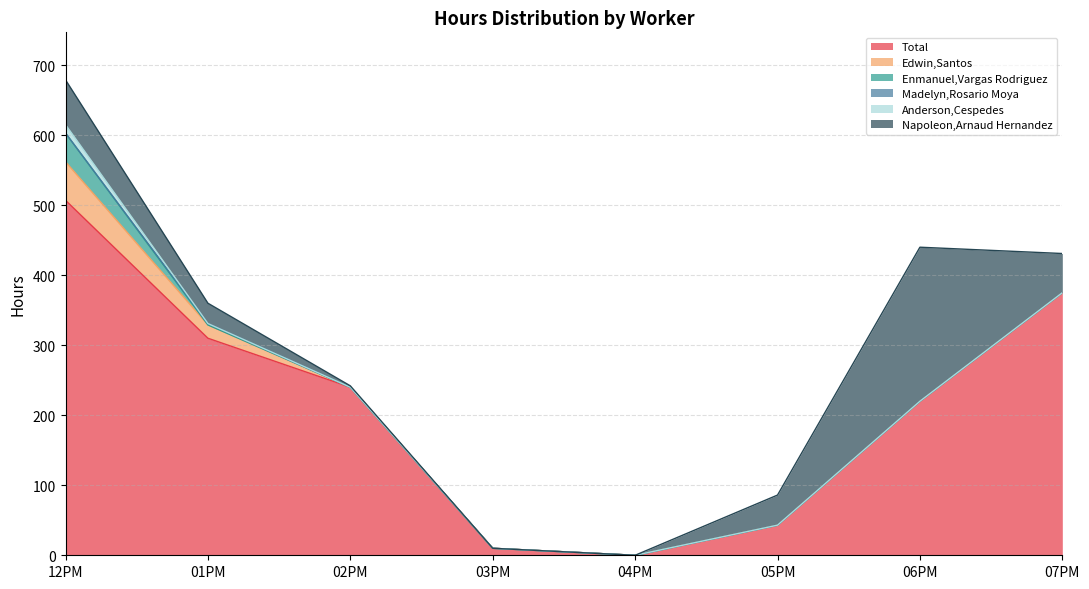

How many lines are shown in the chart?

6